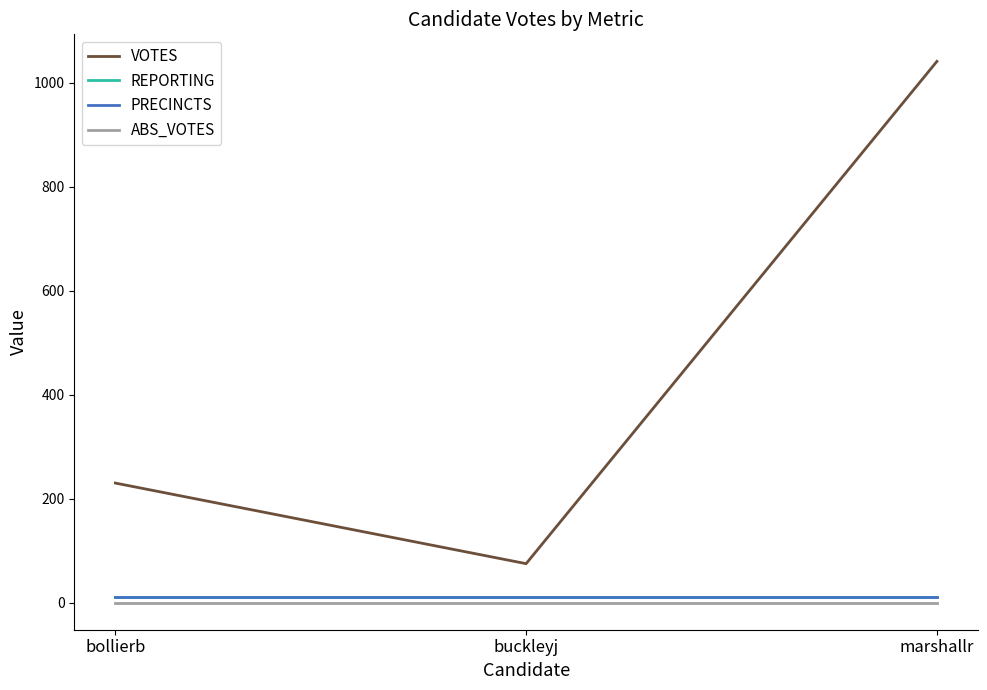

Is this an area chart (filled region under the line)?

No